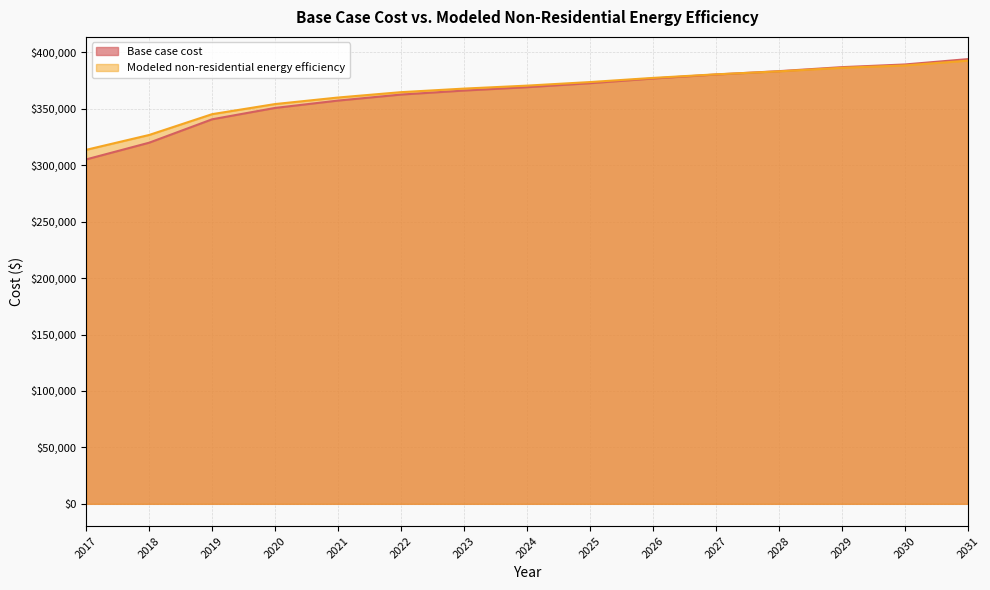

Which series has the largest total across all categories?

Modeled non-residential energy efficiency